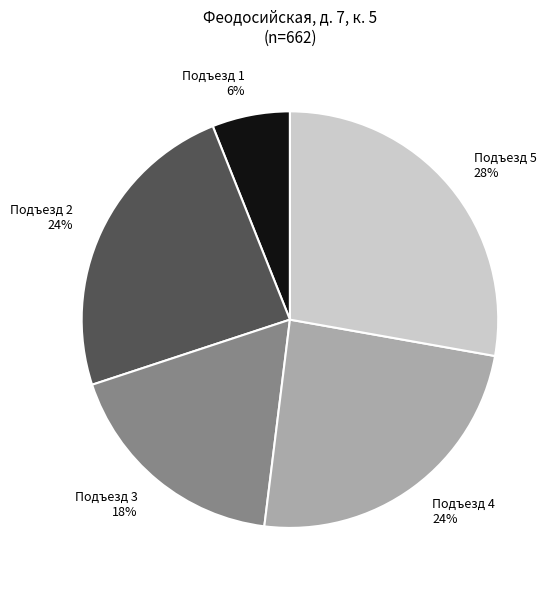

What percentage is the Подъезд 5 slice, to the nearest percent?

28%